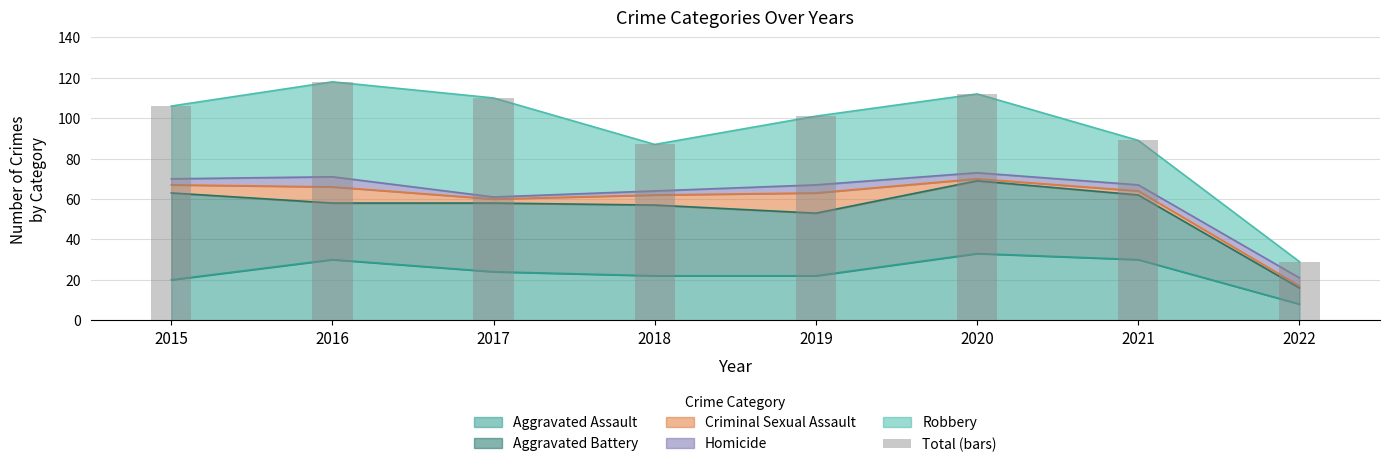

The Aggravated Assault series shows 30 at 2021. True or false?

True